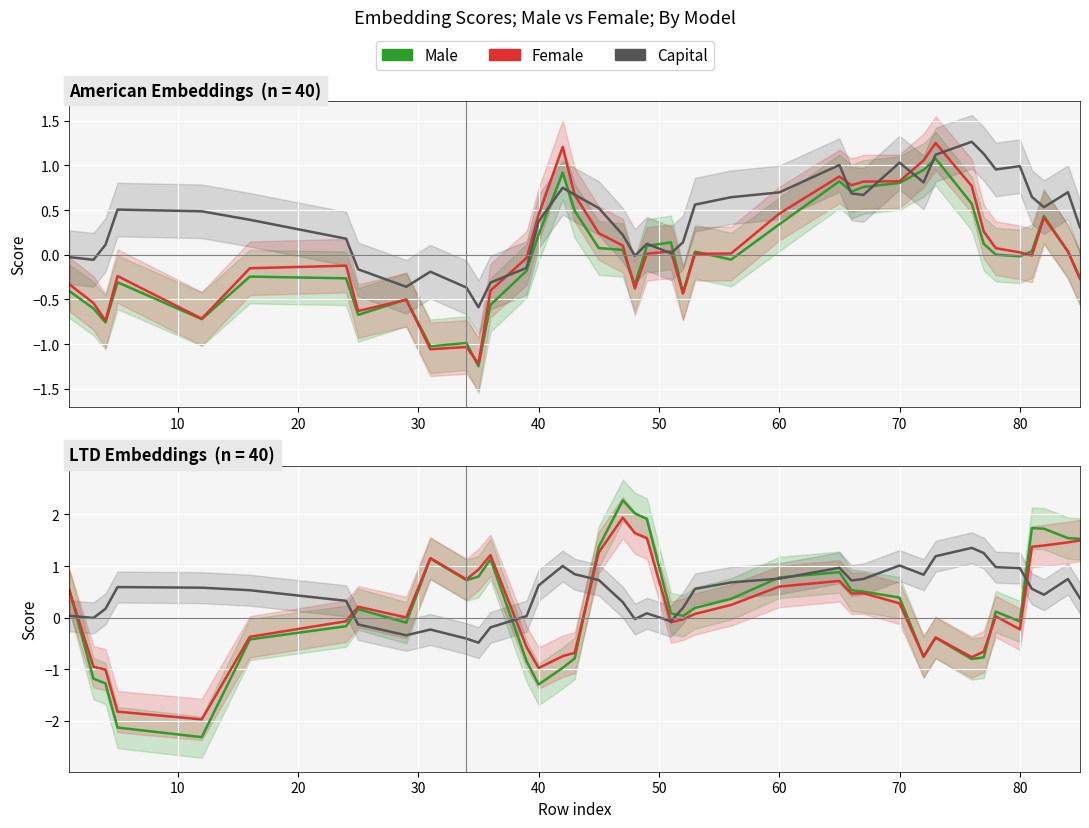

What is the minimum value shown in the chart?

-2.3